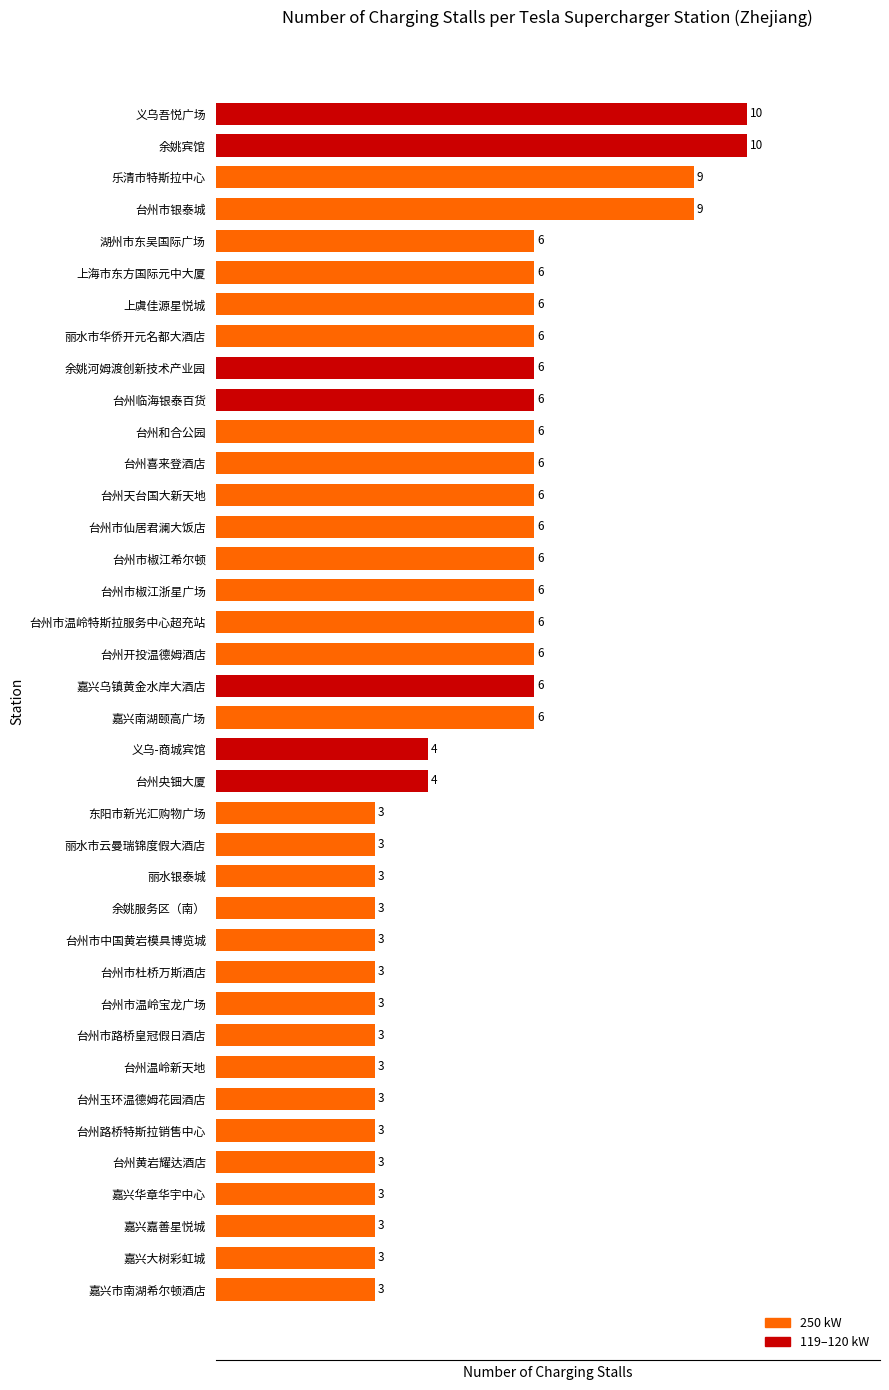

Count the values in the range 3 to 6.

34